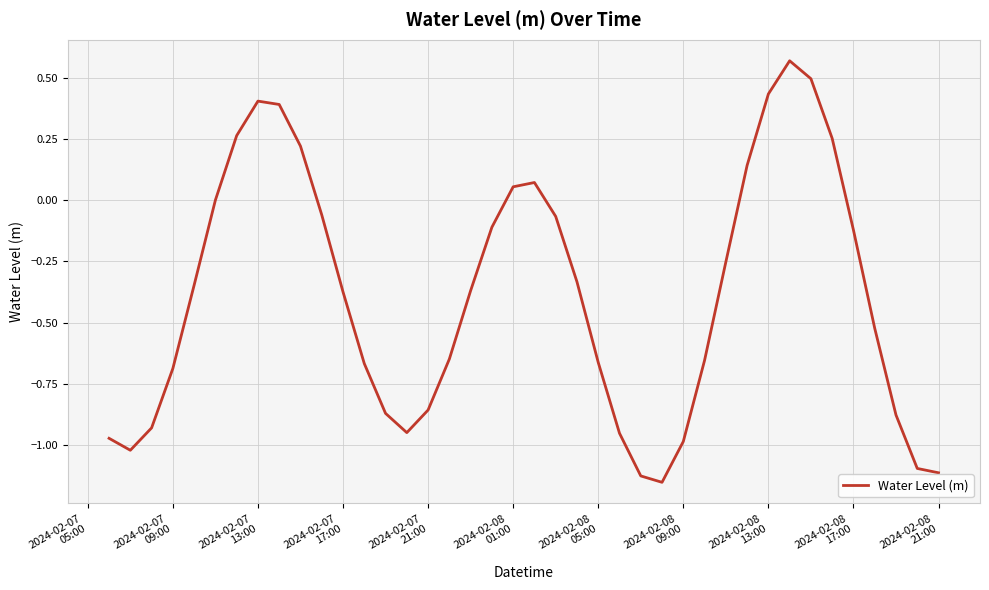

What is the difference between the maximum and minimum values?

1.7